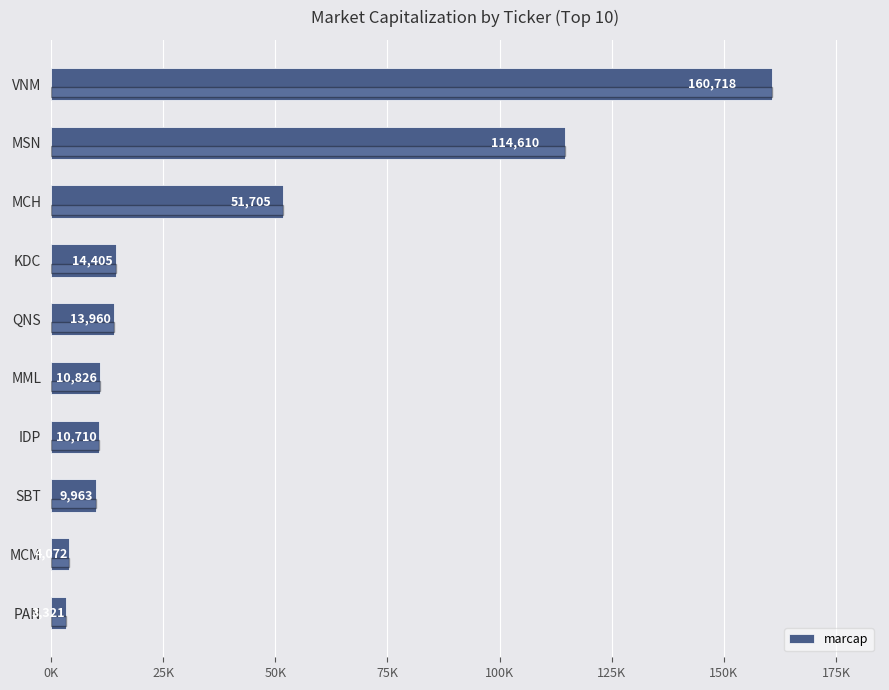

Are the bars horizontal?

Yes